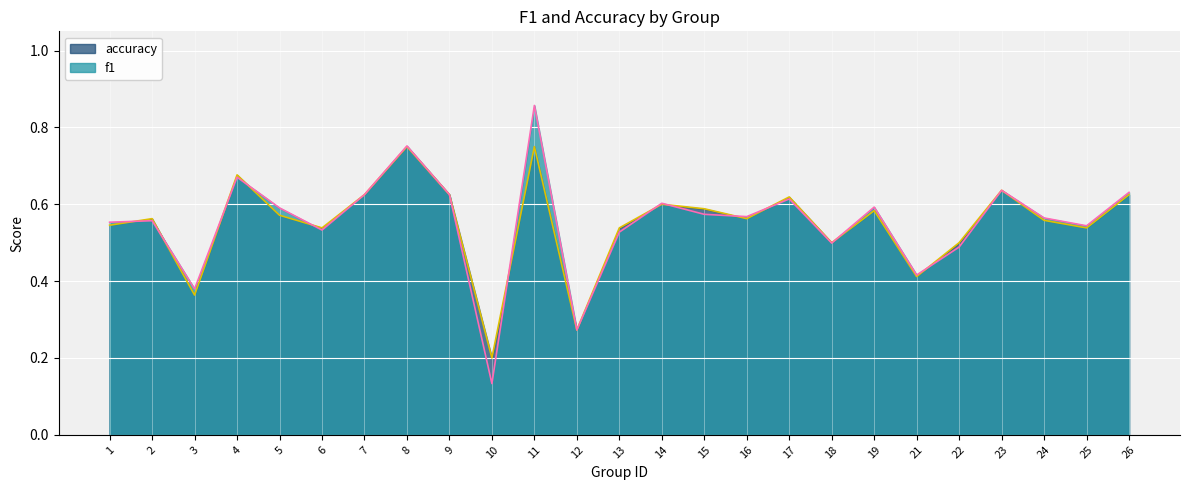

What are all the series names shown in the legend?

accuracy, f1